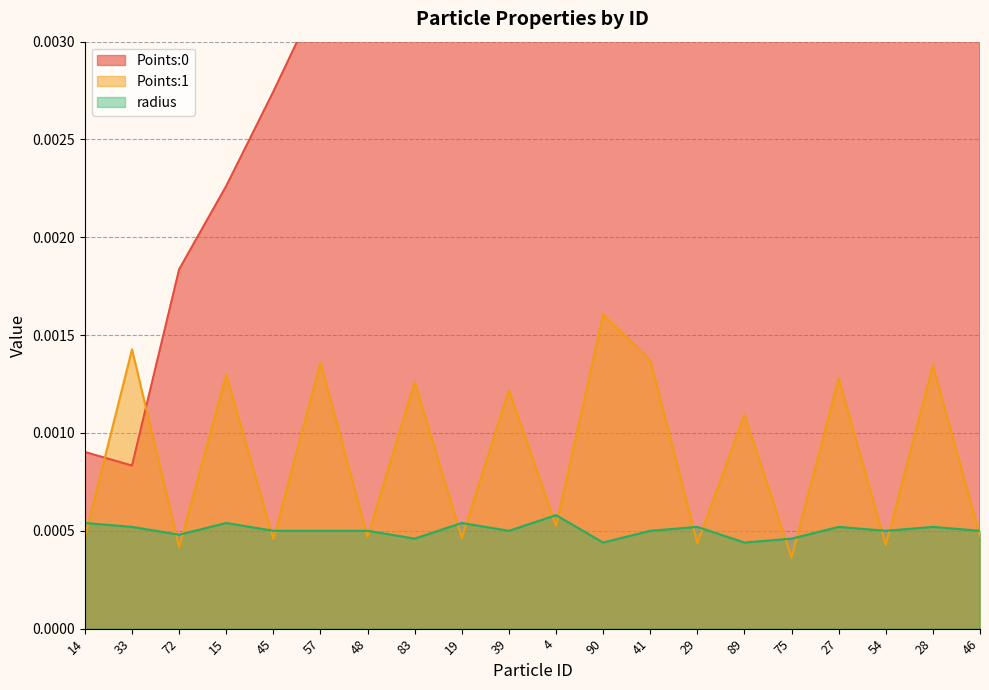

At which category does Points:0 reach its first local valley?

33